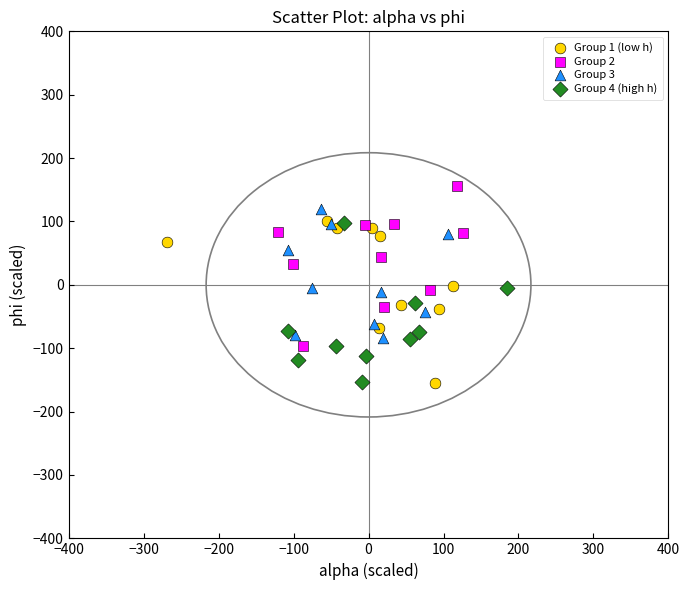

What are all the series names shown in the legend?

Group 1 (low h), Group 2, Group 3, Group 4 (high h)